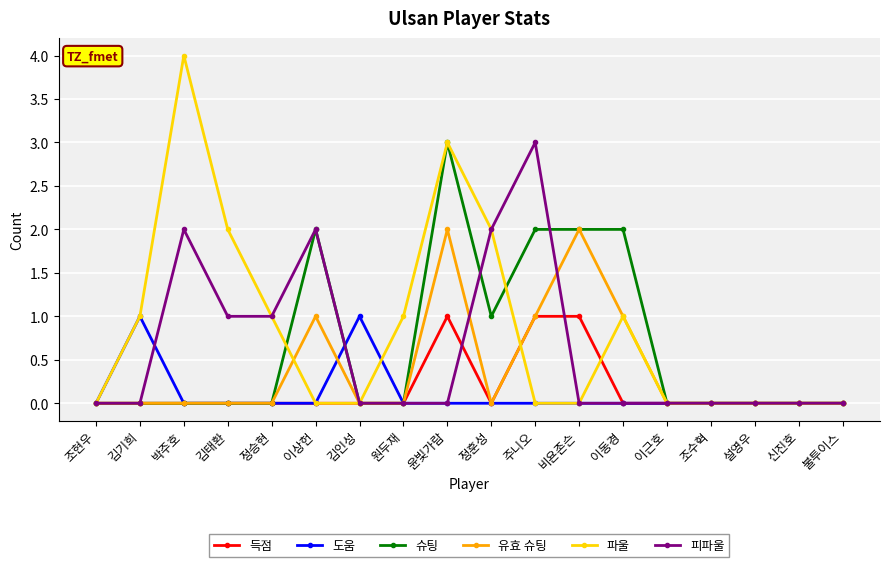

Reading left to right, what are all the values shown in this chart?

득점: 0	0	0	0	0	0	0	0	1	0	1	1	0	0	0	0	0	0
도움: 0	1	0	0	0	0	1	0	0	0	0	0	0	0	0	0	0	0
슈팅: 0	0	0	0	0	2	0	0	3	1	2	2	2	0	0	0	0	0
유효 슈팅: 0	0	0	0	0	1	0	0	2	0	1	2	1	0	0	0	0	0
파울: 0	1	4	2	1	0	0	1	3	2	0	0	1	0	0	0	0	0
피파울: 0	0	2	1	1	2	0	0	0	2	3	0	0	0	0	0	0	0